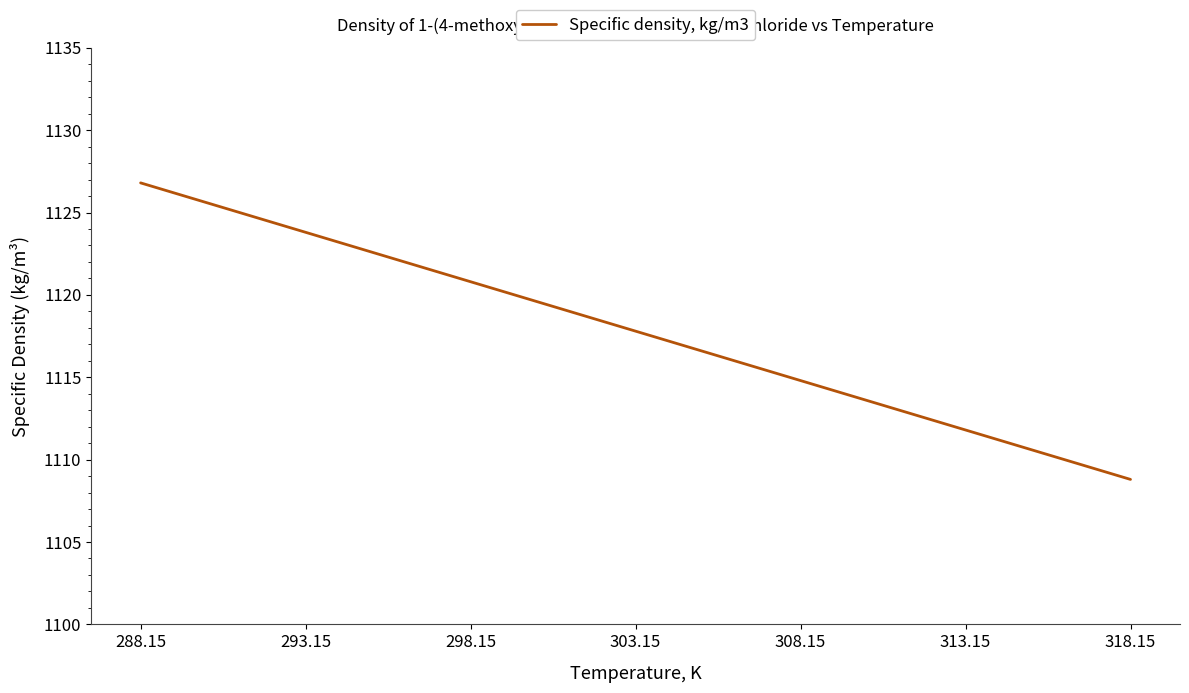

What position from the left is 293.15?

2